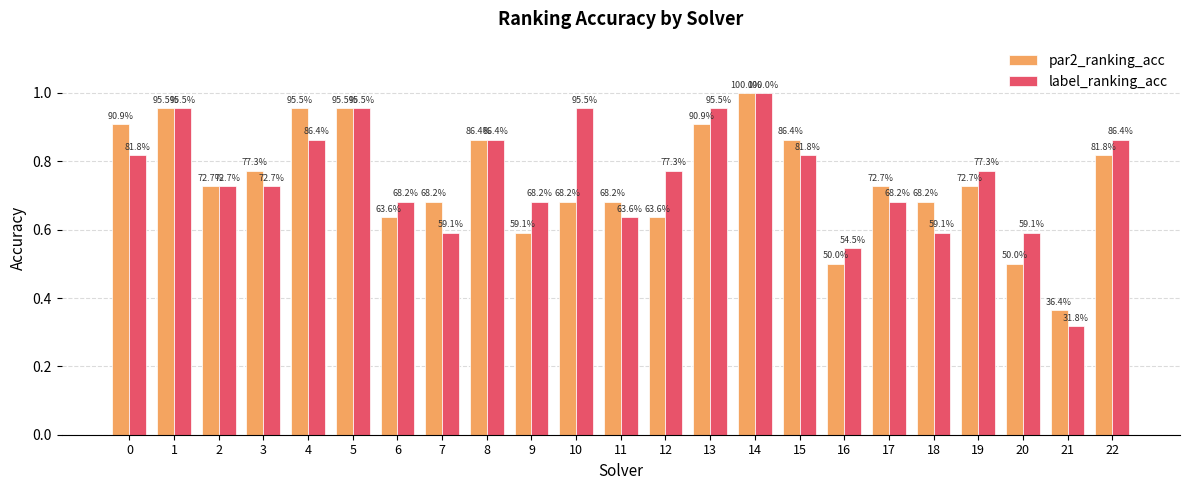

Reading right to left, extract all data points from this chart.

par2_ranking_acc: 22=0.8	21=0.4	20=0.5	19=0.7	18=0.7	17=0.7	16=0.5	15=0.9	14=1.0	13=0.9	12=0.6	11=0.7	10=0.7	9=0.6	8=0.9	7=0.7	6=0.6	5=1.0	4=1.0	3=0.8	2=0.7	1=1.0	0=0.9
label_ranking_acc: 22=0.9	21=0.3	20=0.6	19=0.8	18=0.6	17=0.7	16=0.5	15=0.8	14=1.0	13=1.0	12=0.8	11=0.6	10=1.0	9=0.7	8=0.9	7=0.6	6=0.7	5=1.0	4=0.9	3=0.7	2=0.7	1=1.0	0=0.8